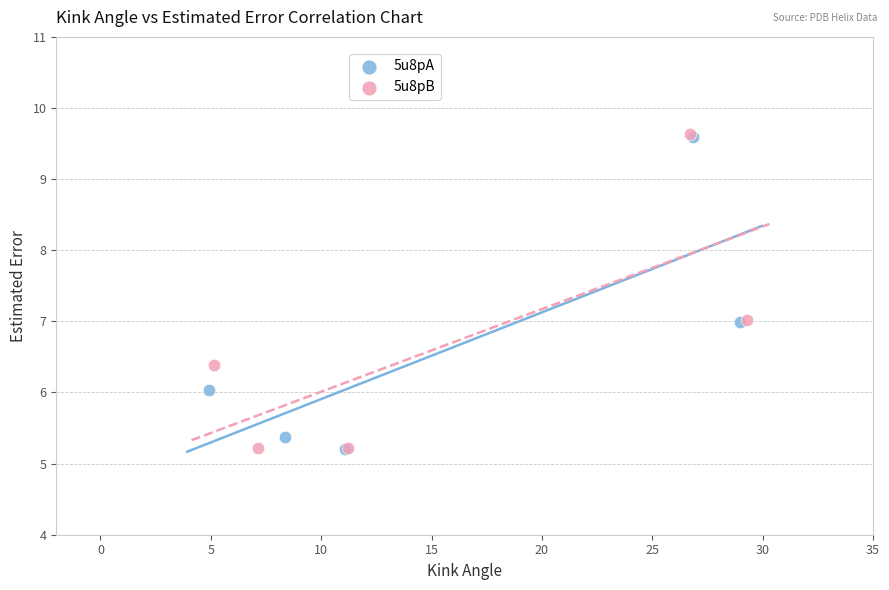

Which series has the largest Y range (max minus min)?

5u8pB